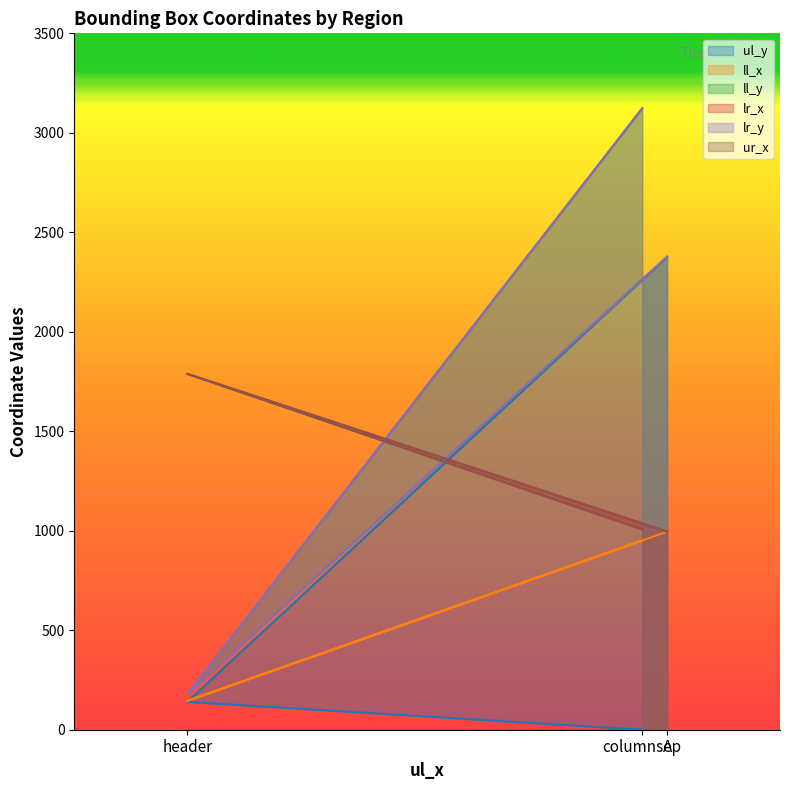

Does the chart have visible grid lines?

No